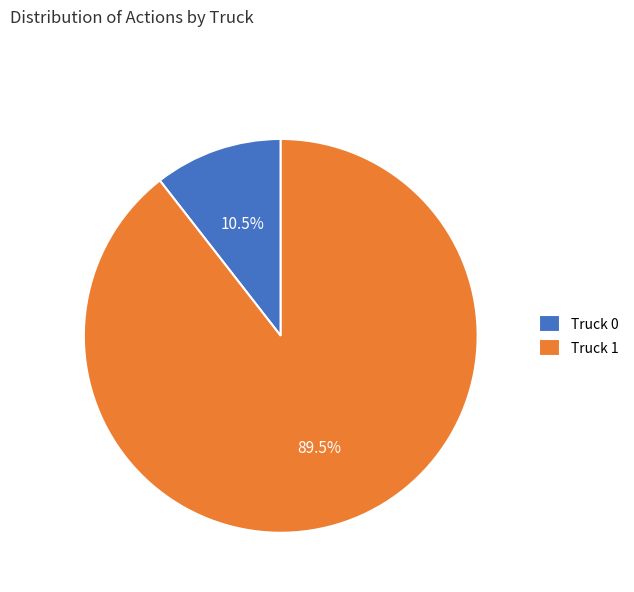

Does any single category account for the majority?

Yes